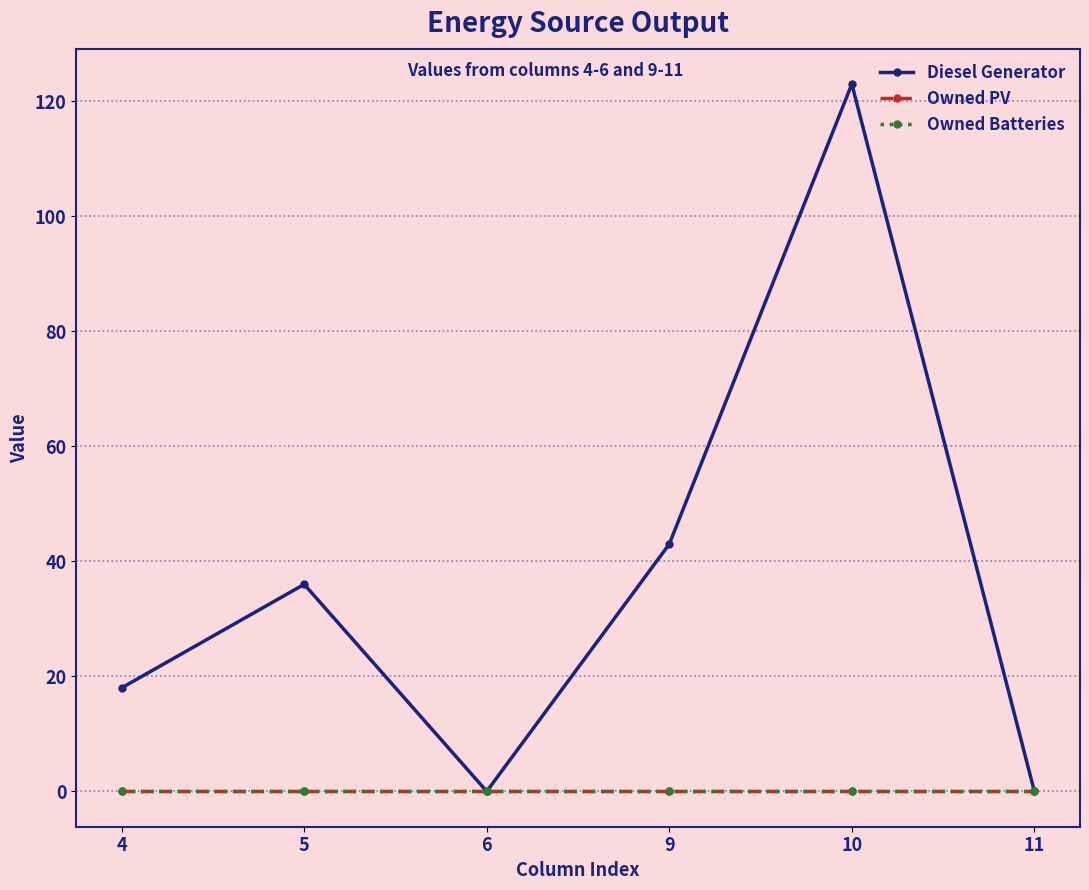

Which has a higher value, 4 or 11?

4